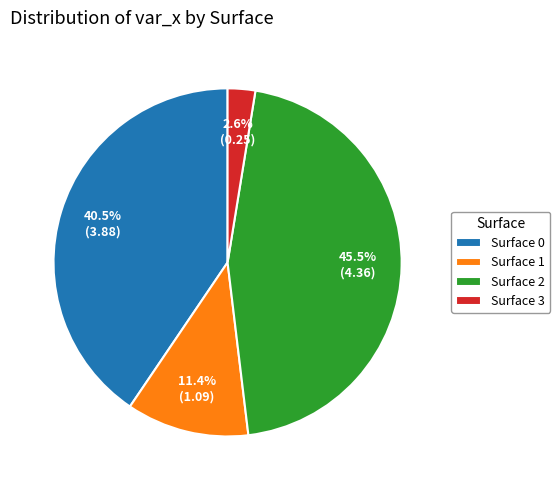

Rank the categories by value from lowest to highest.

Surface 3, Surface 1, Surface 0, Surface 2